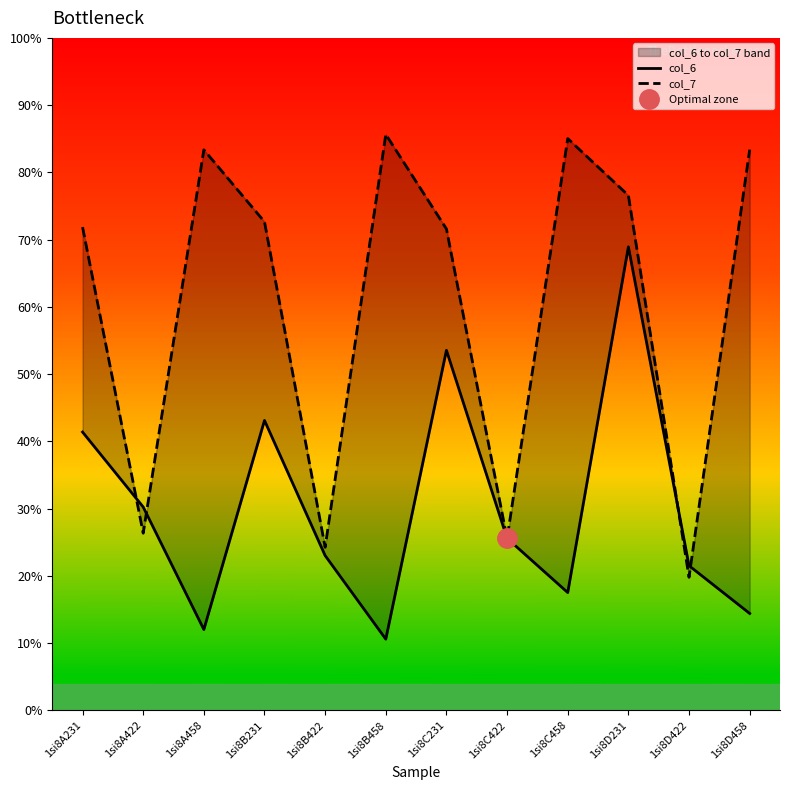

Count the number of categories in the chart.

12